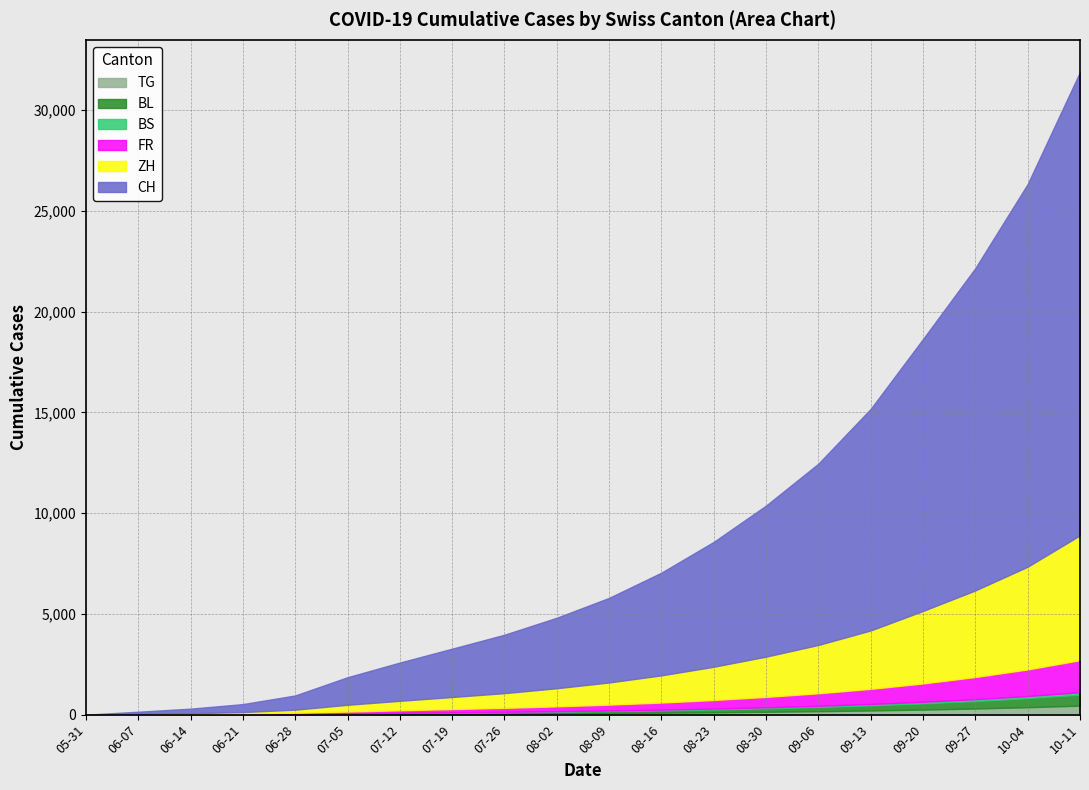

How many values in the ZH series exceed 1100?

9